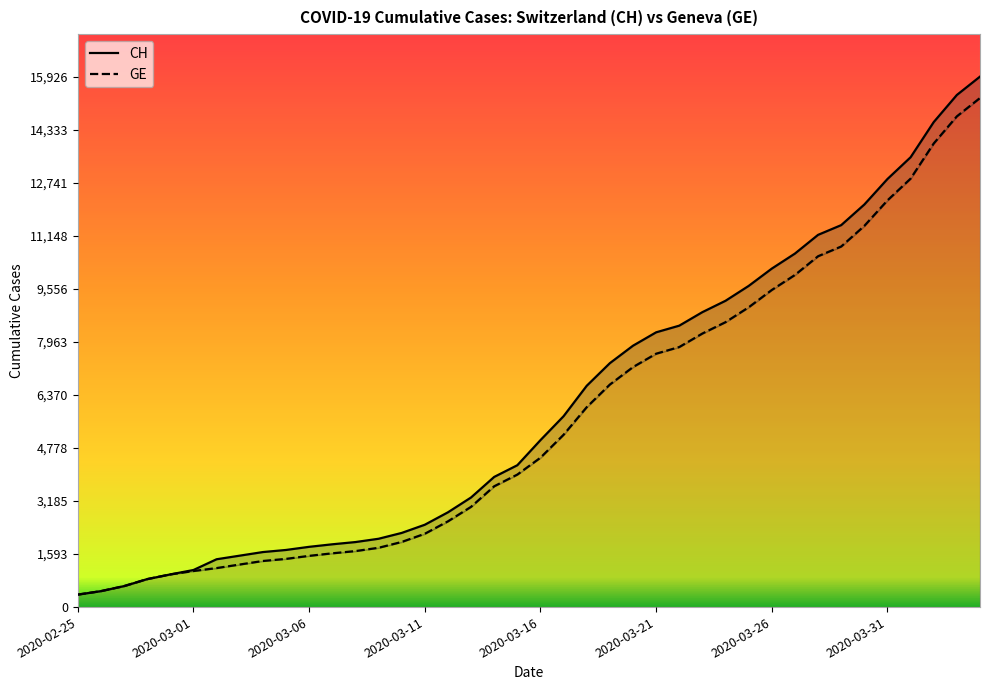

What is the label of the 25th point from the right?

2020-03-11